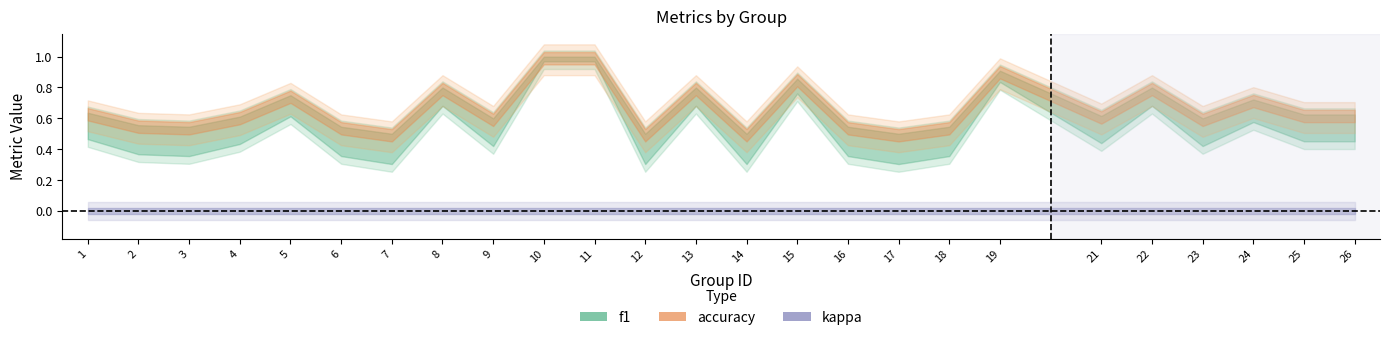

What is the difference between the highest and lowest values at 12?

0.5